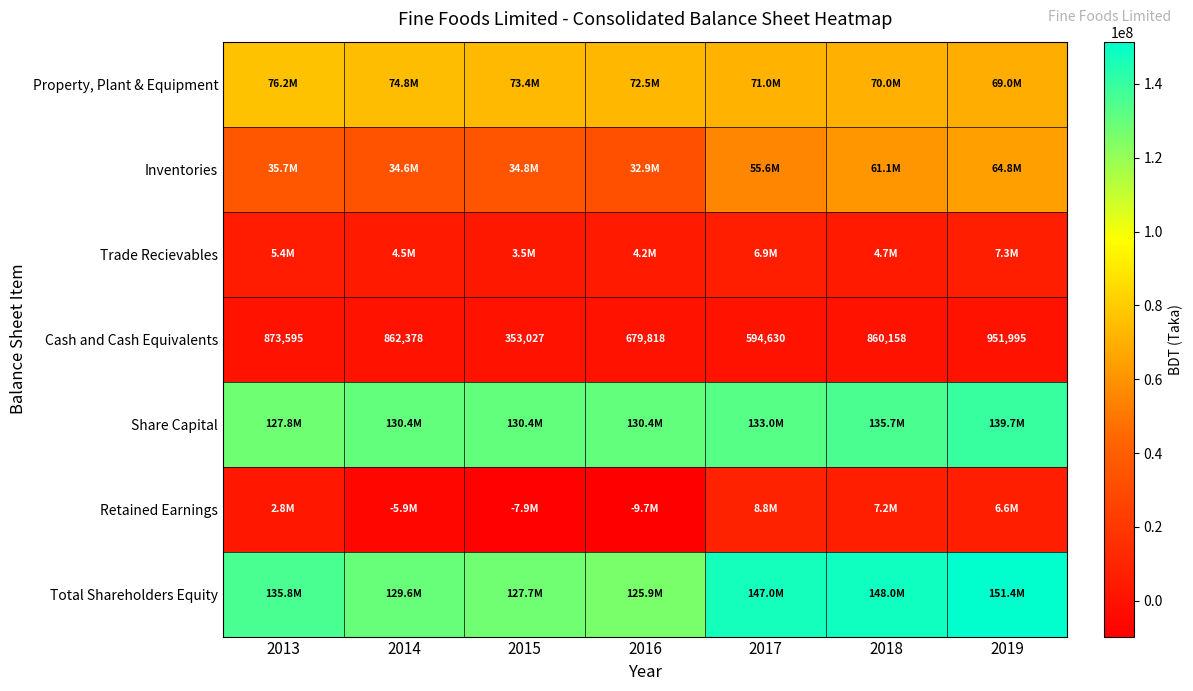

At which label does Cash and Cash Equivalents first exceed 860158?

2013